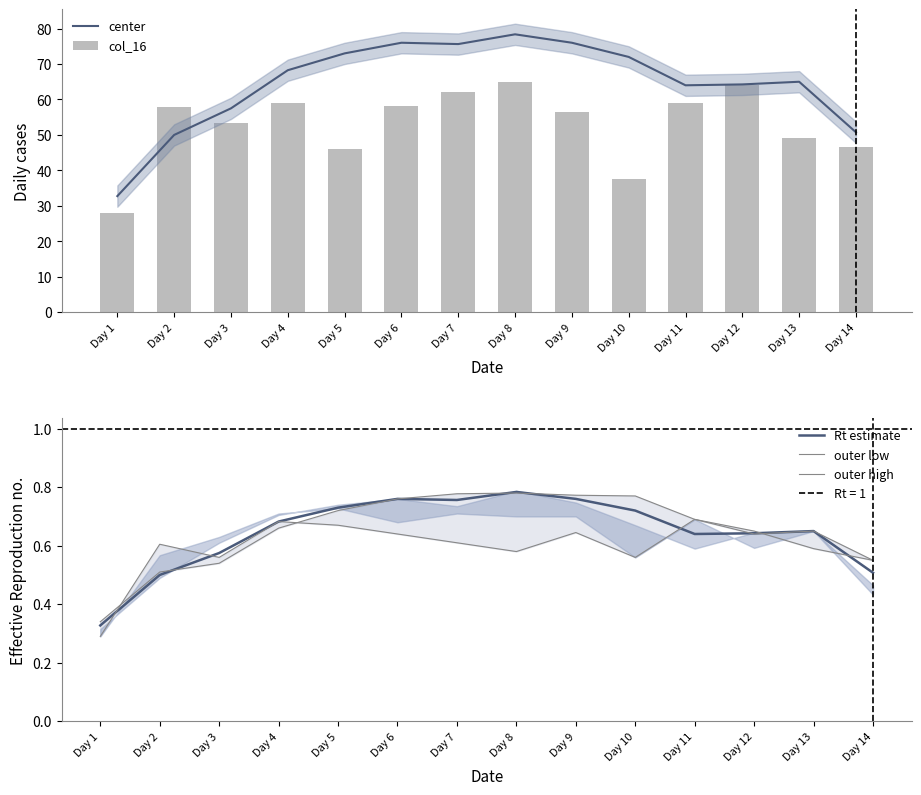

Are the bars grouped side by side (vs. stacked)?

Yes